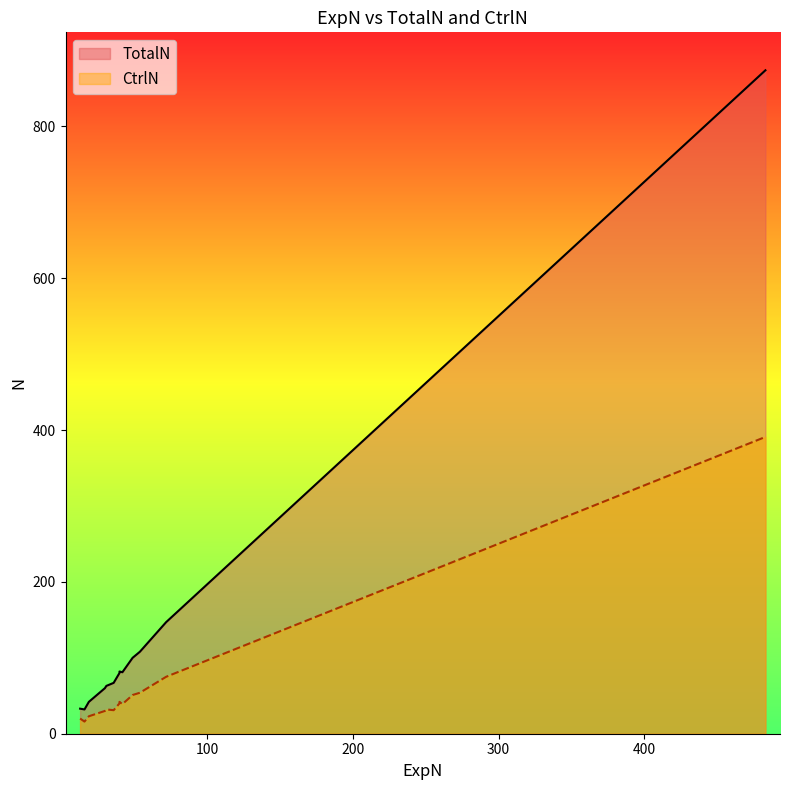

The TotalN series shows 80 at 40. True or false?

True